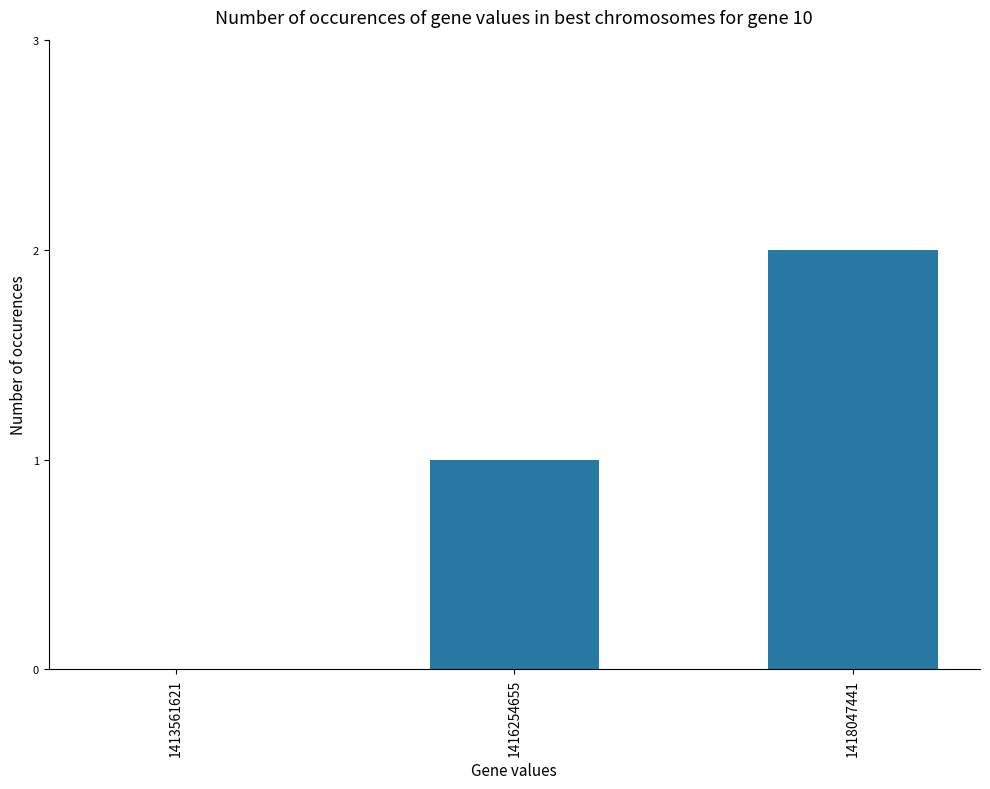

How many series are shown in this chart?

1